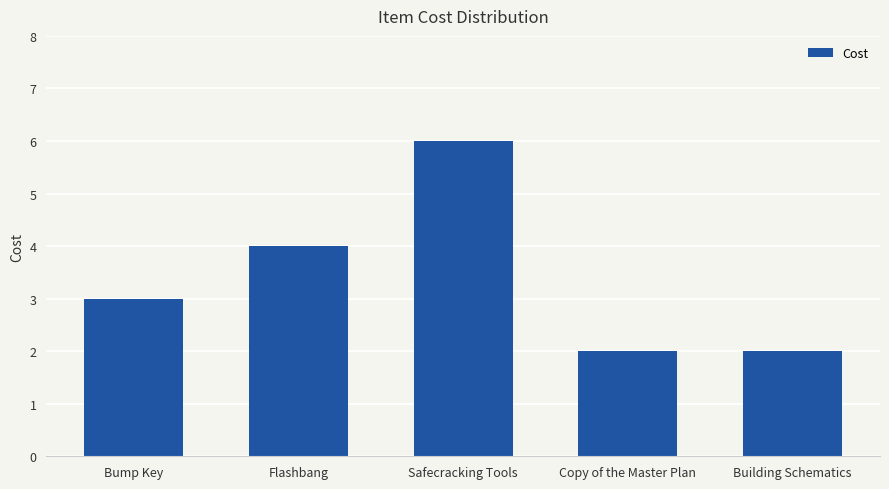

What is the smallest value displayed?

2